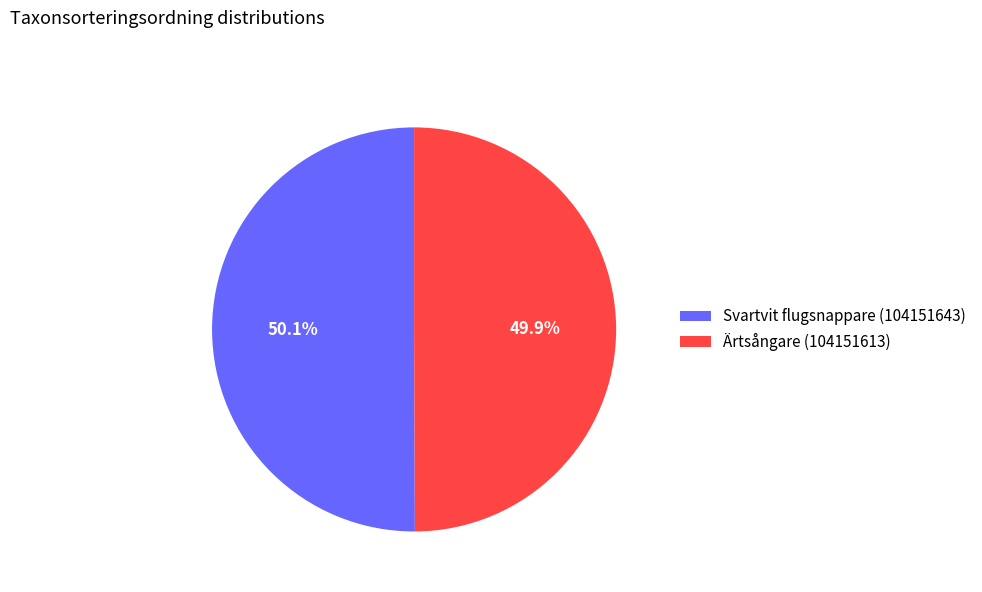

Does any single category account for the majority?

Yes